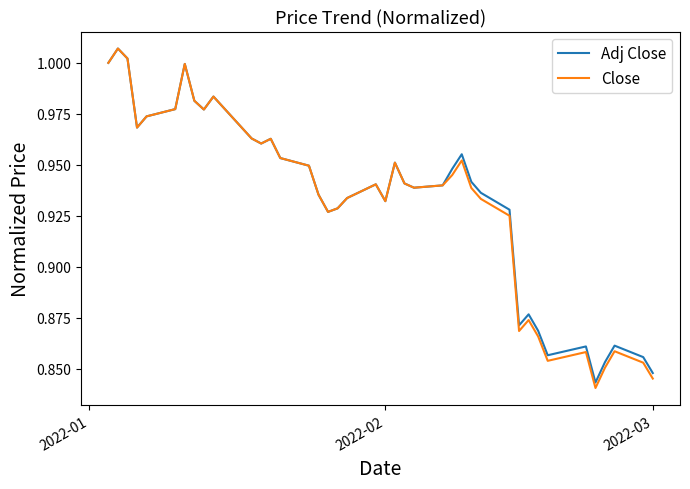

Which series has the widest spread of values?

Close